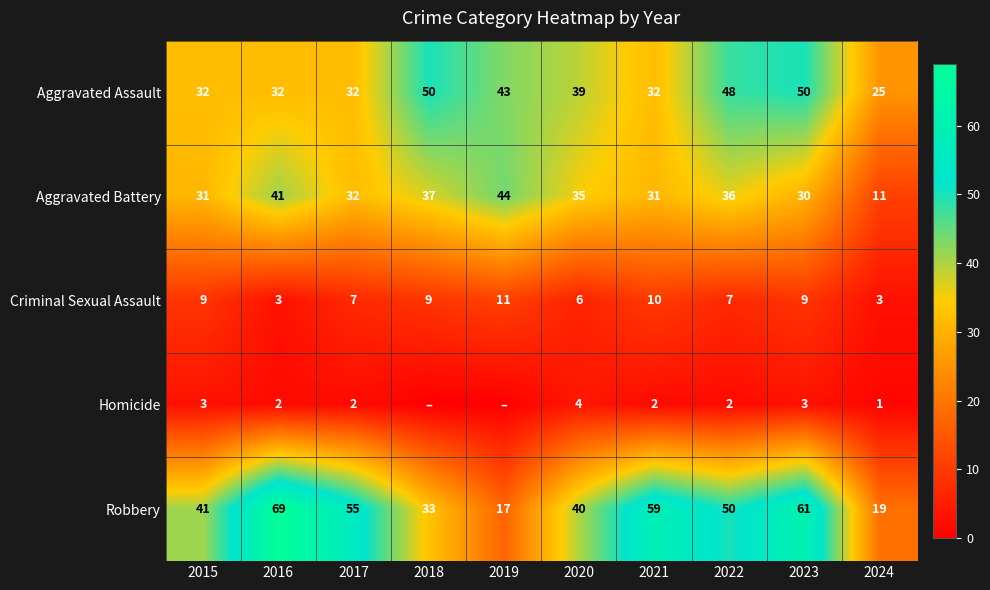

How many distinct data groups are displayed?

5